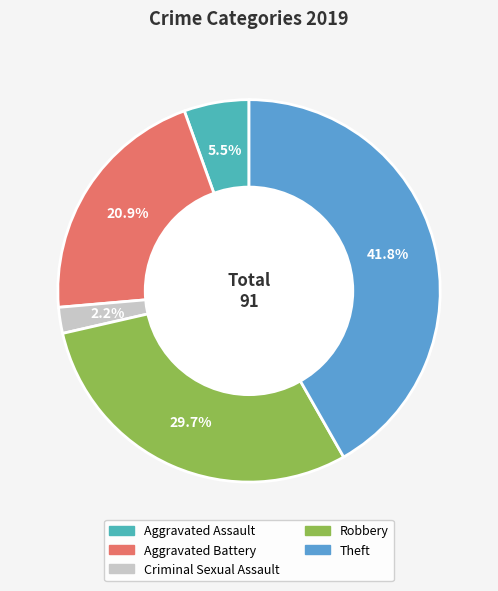

What portion of the pie excludes Theft?

58.2%